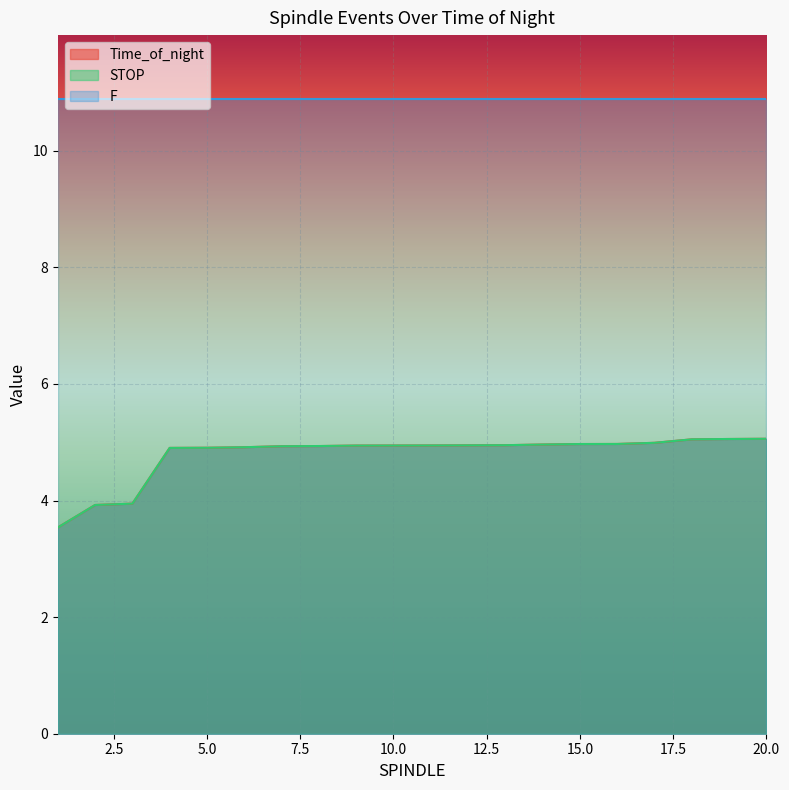

What is the sum of all Time_of_night values?

95.8